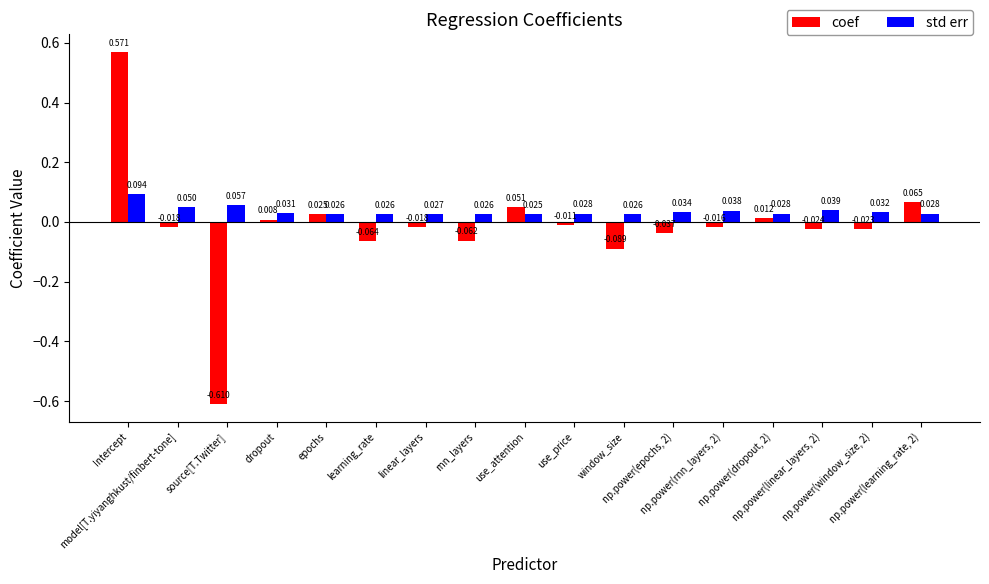

What position from the right is learning_rate?

12